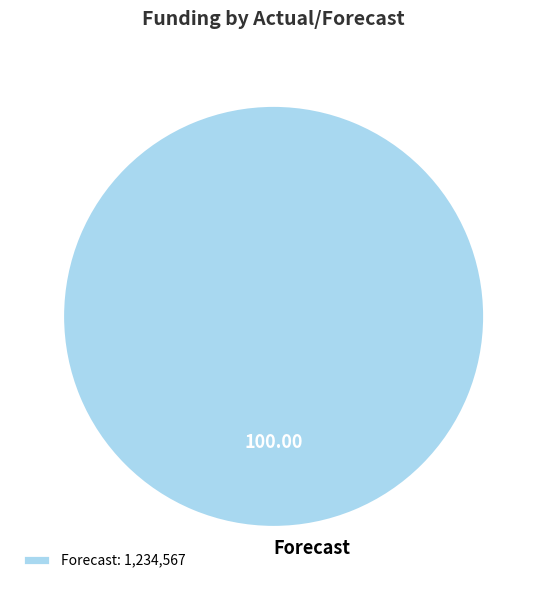

Is there any slice that represents more than half of the pie?

Yes